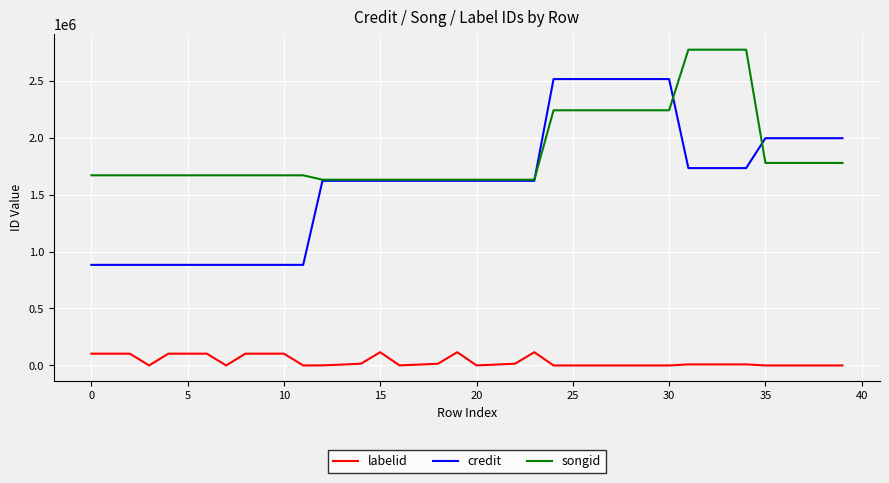

What is the minimum value for songid?

1630653